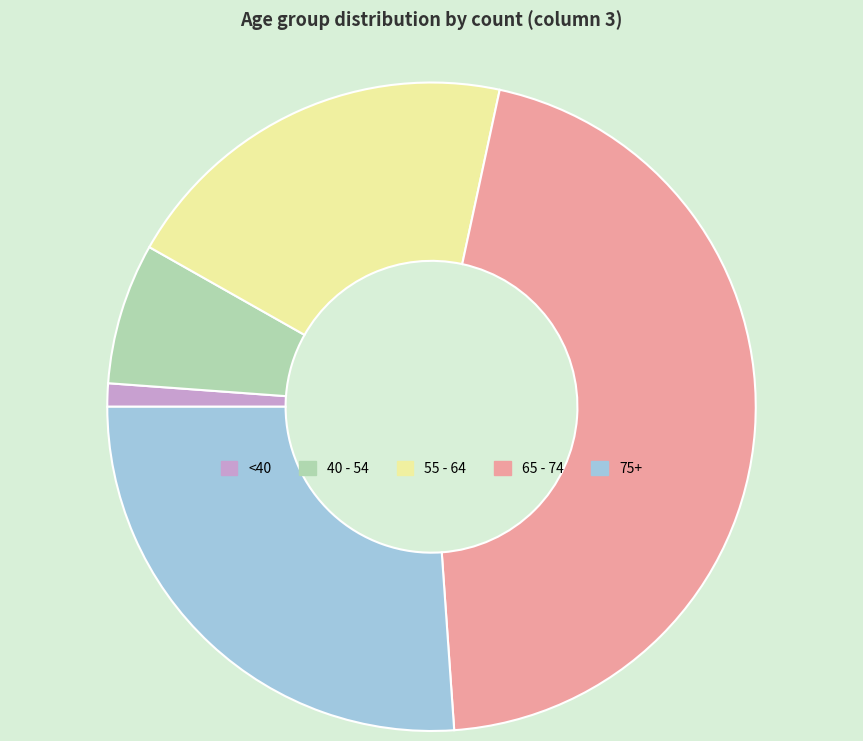

Count the number of slices in the pie.

5